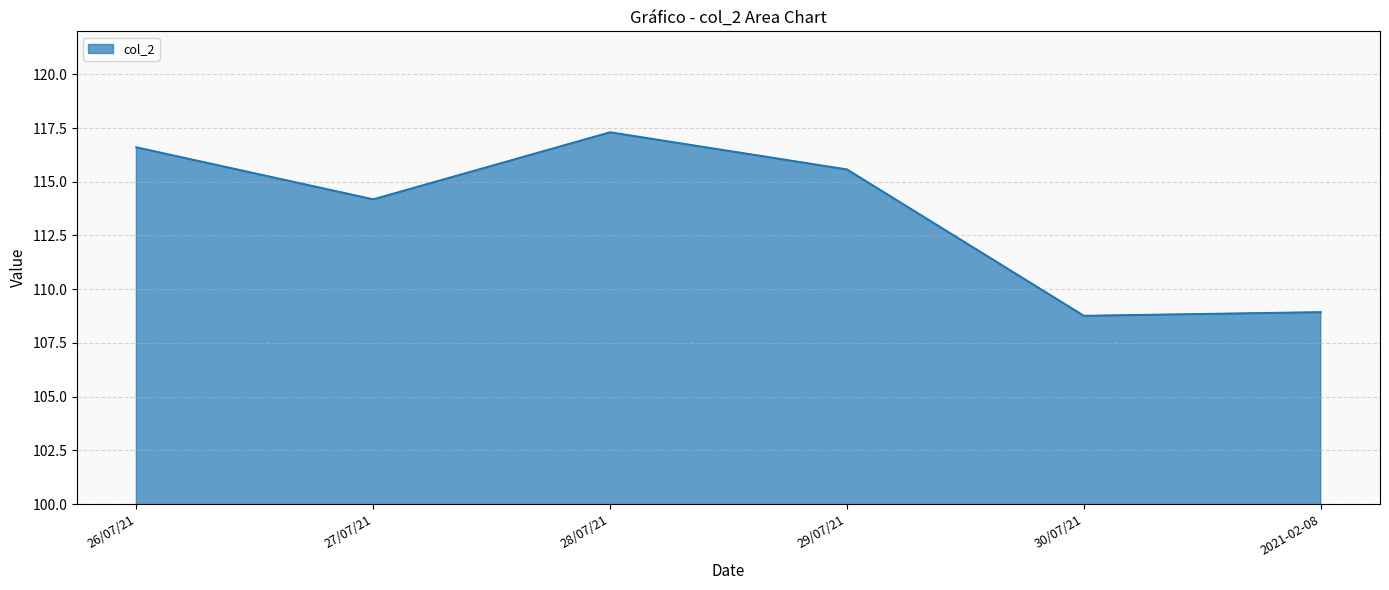

What position from the right is 26/07/21?

6